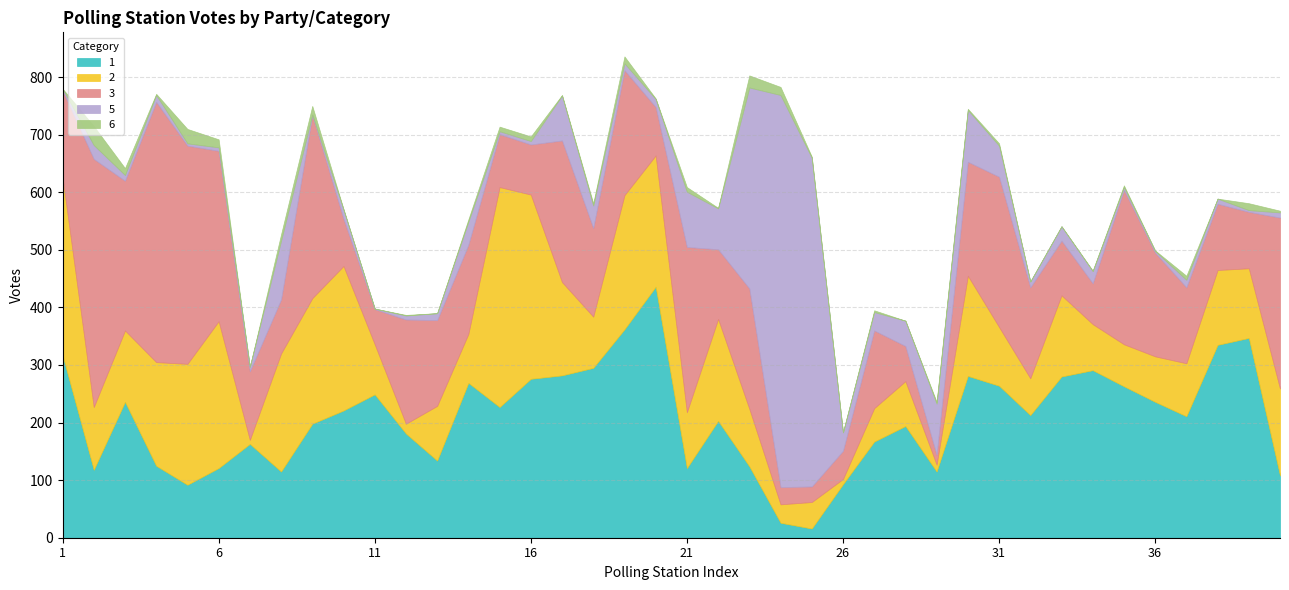

How many values in the 5 series are below 14?

20